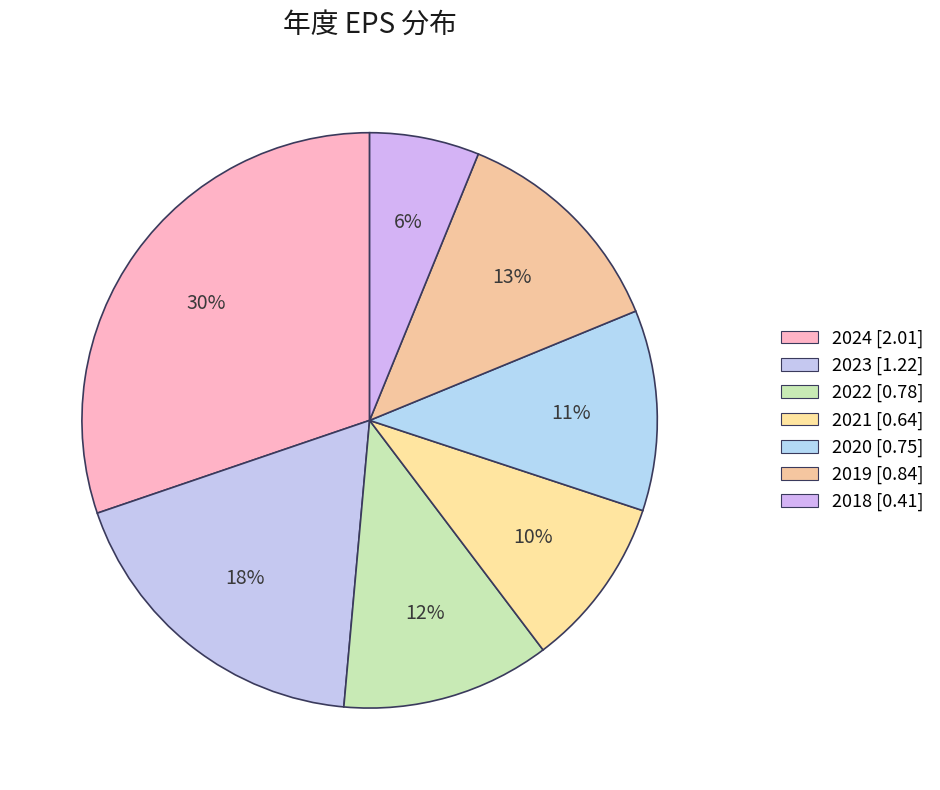

Does any single category account for the majority?

No